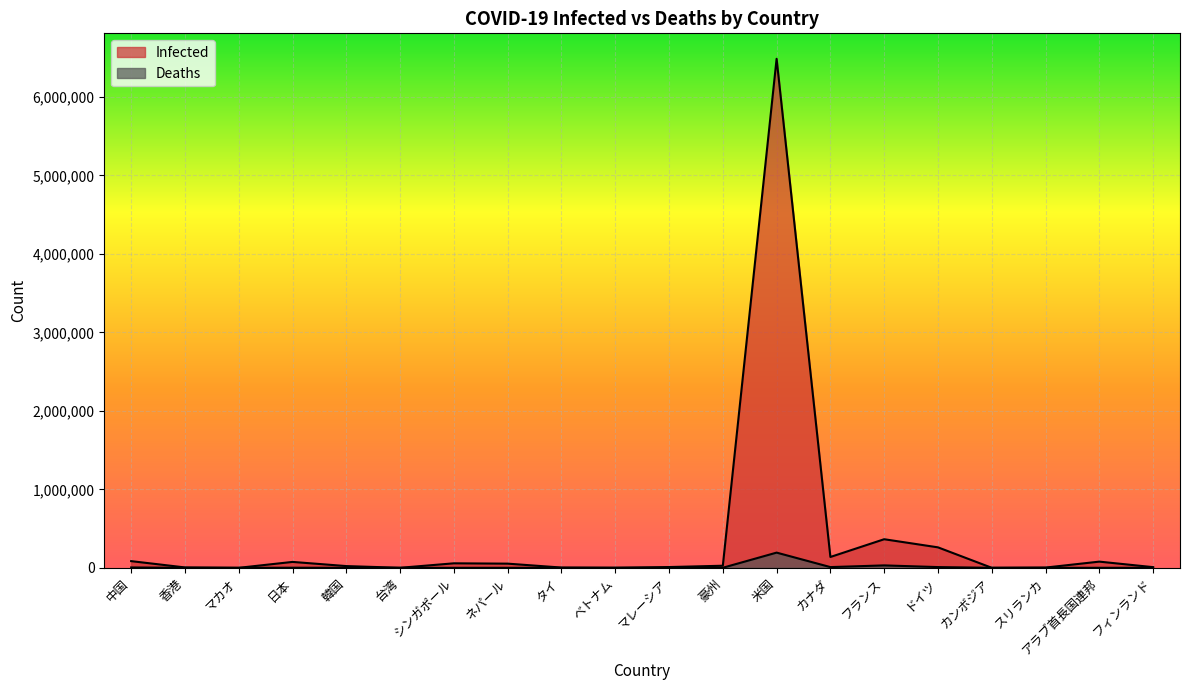

How many data points in Infected are above 26651?

9